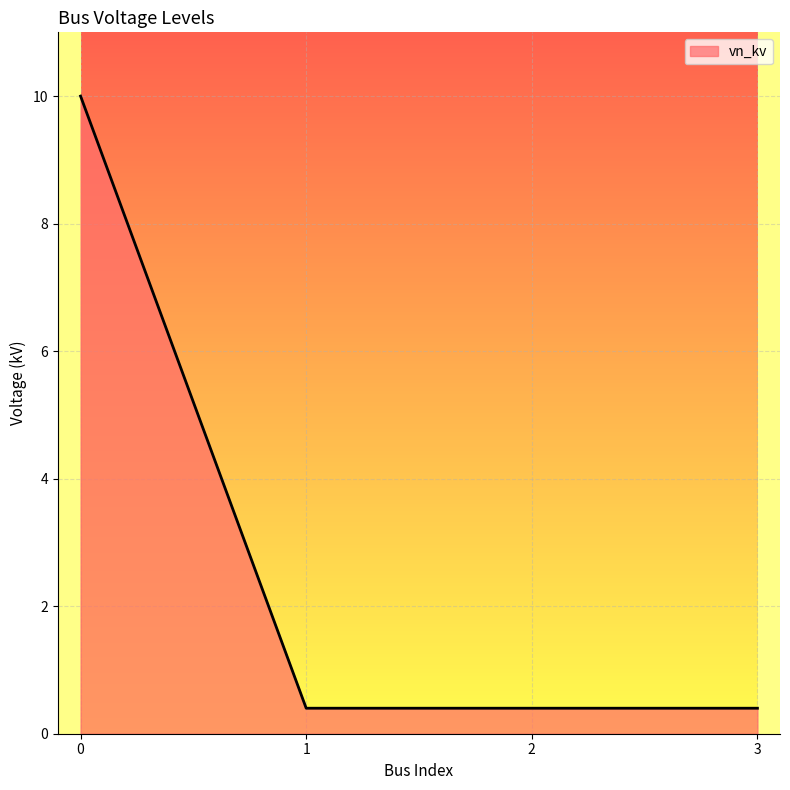

The value at 0 is 16.4. True or false?

False